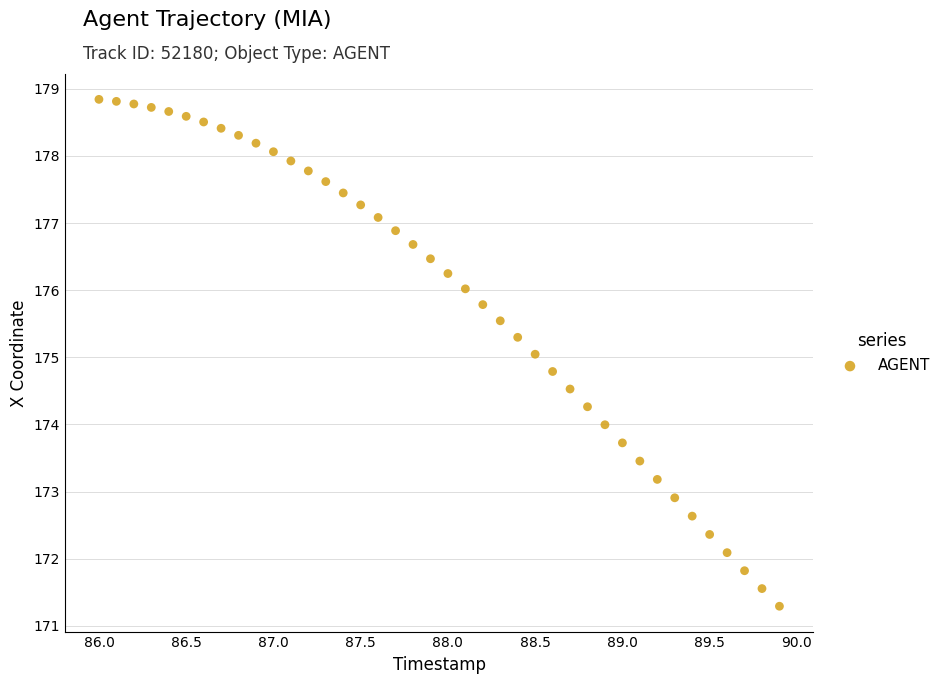

What is the range of Y values (max minus min)?

7.5